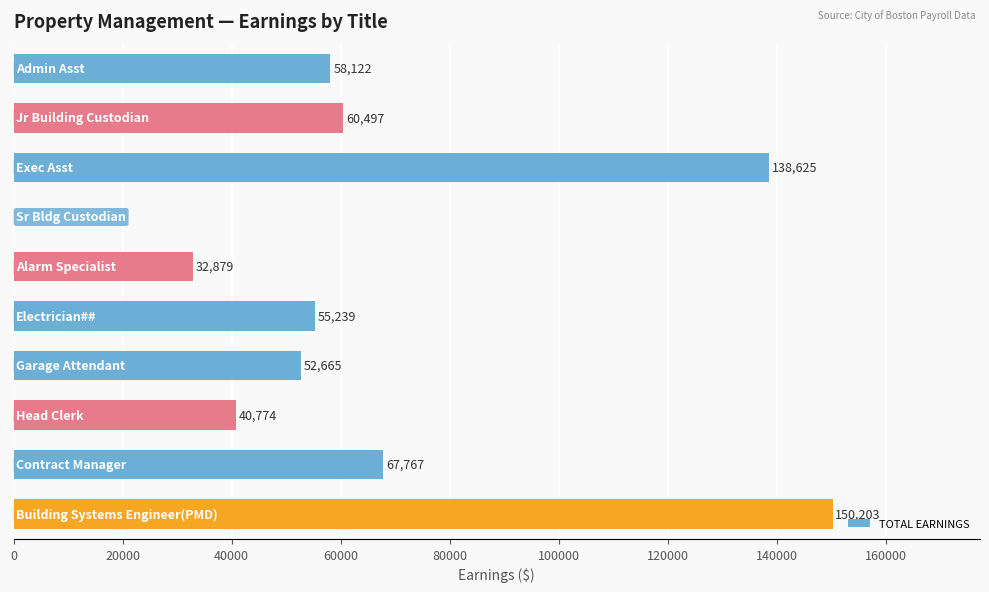

What is the greatest value displayed?

150203.6